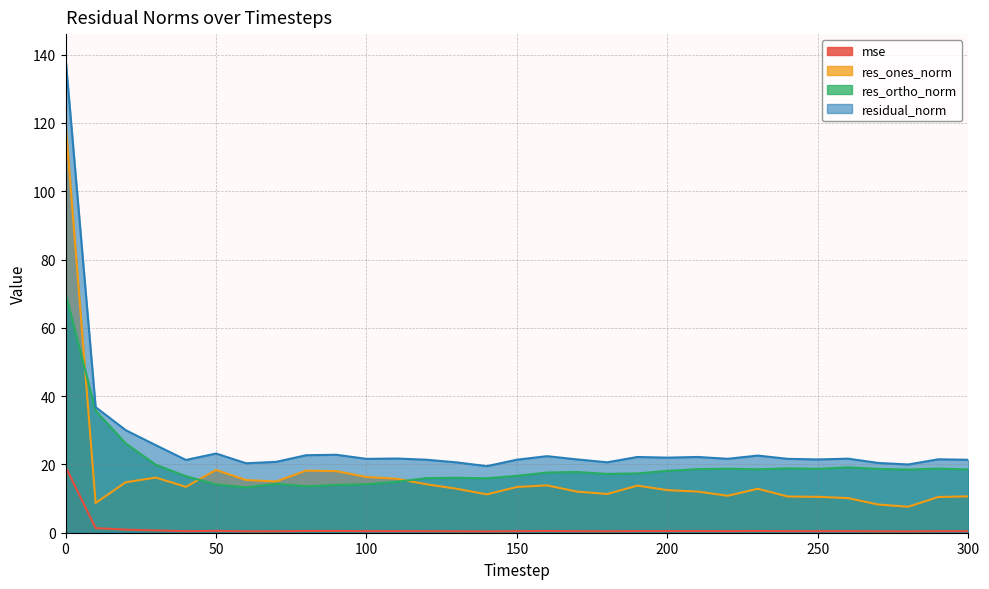

At which label is res_ortho_norm closest to 41?

10